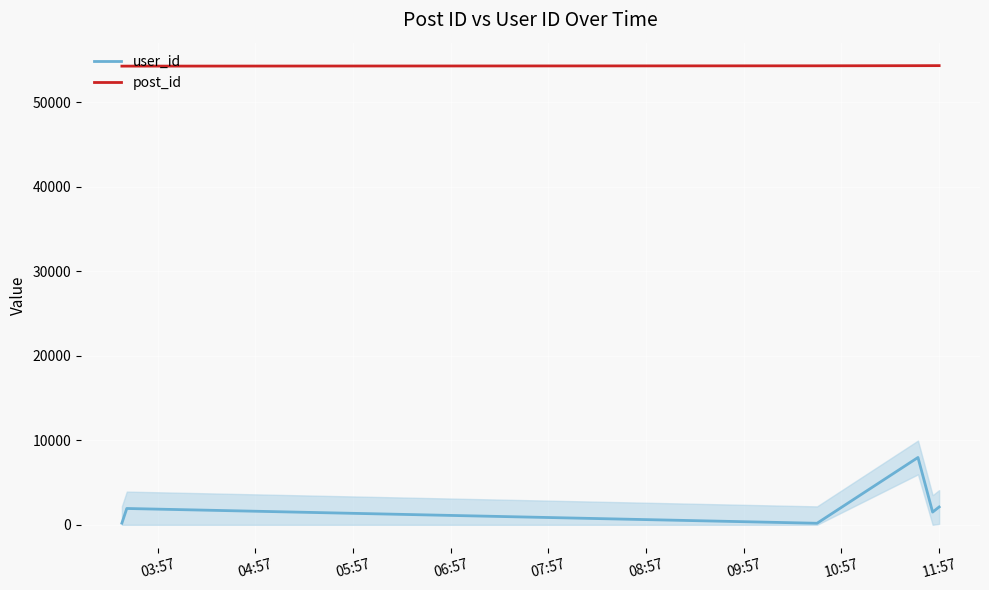

True or false: post_id and user_id cross at least once.

False